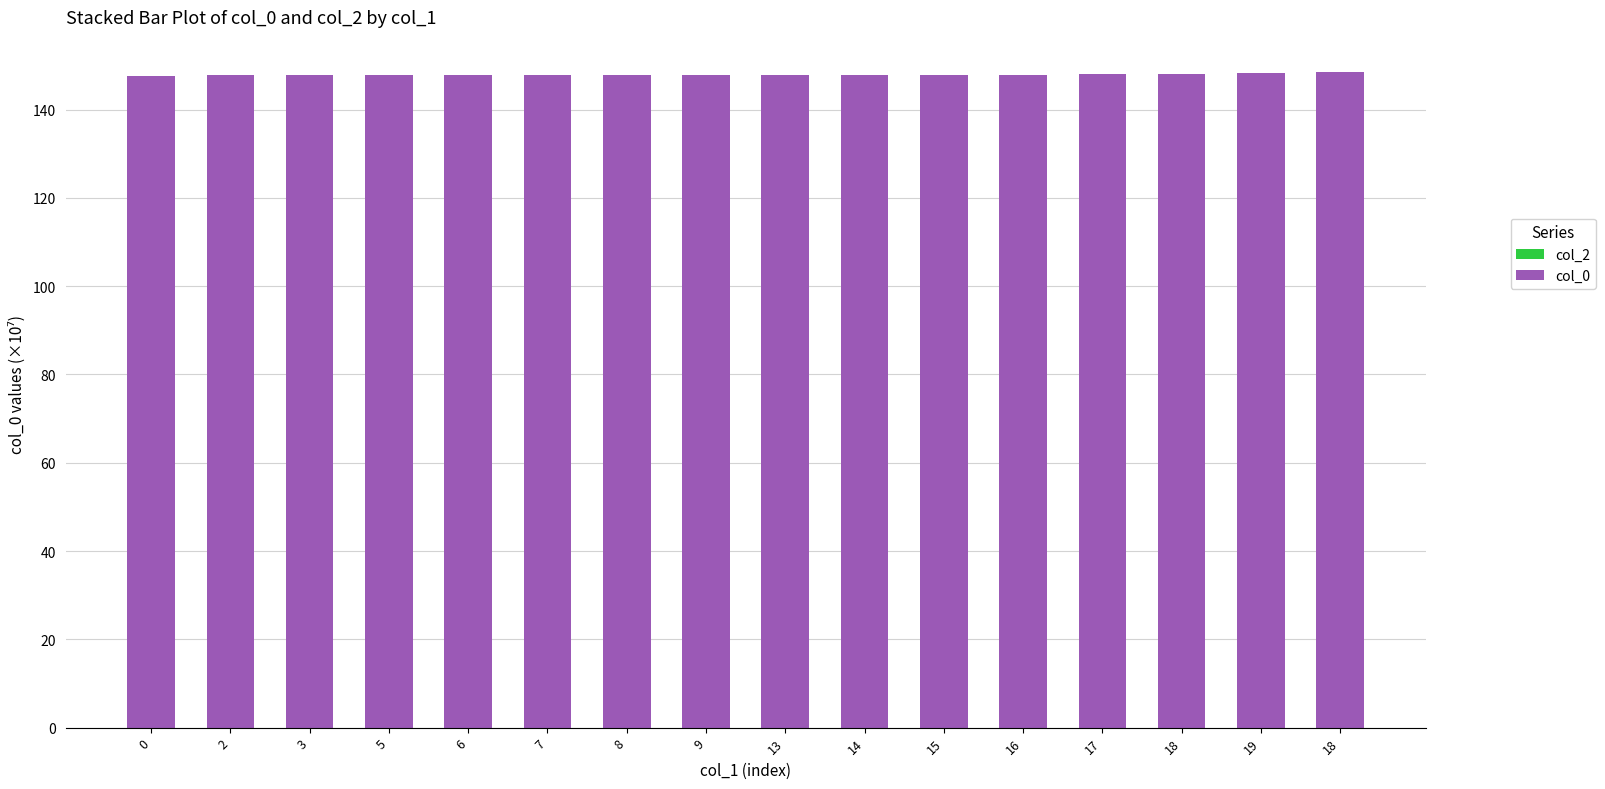

How many bars are there in total?

16